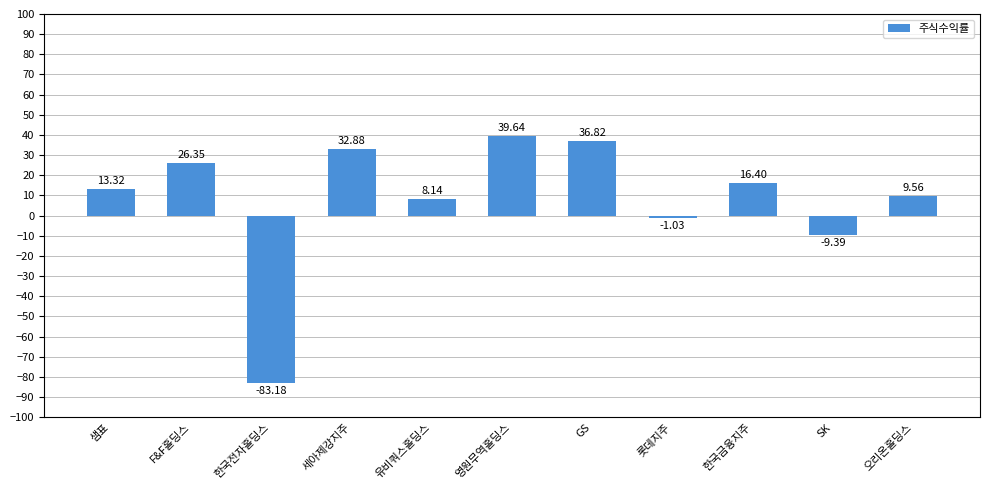

How many categories are shown in the chart?

11